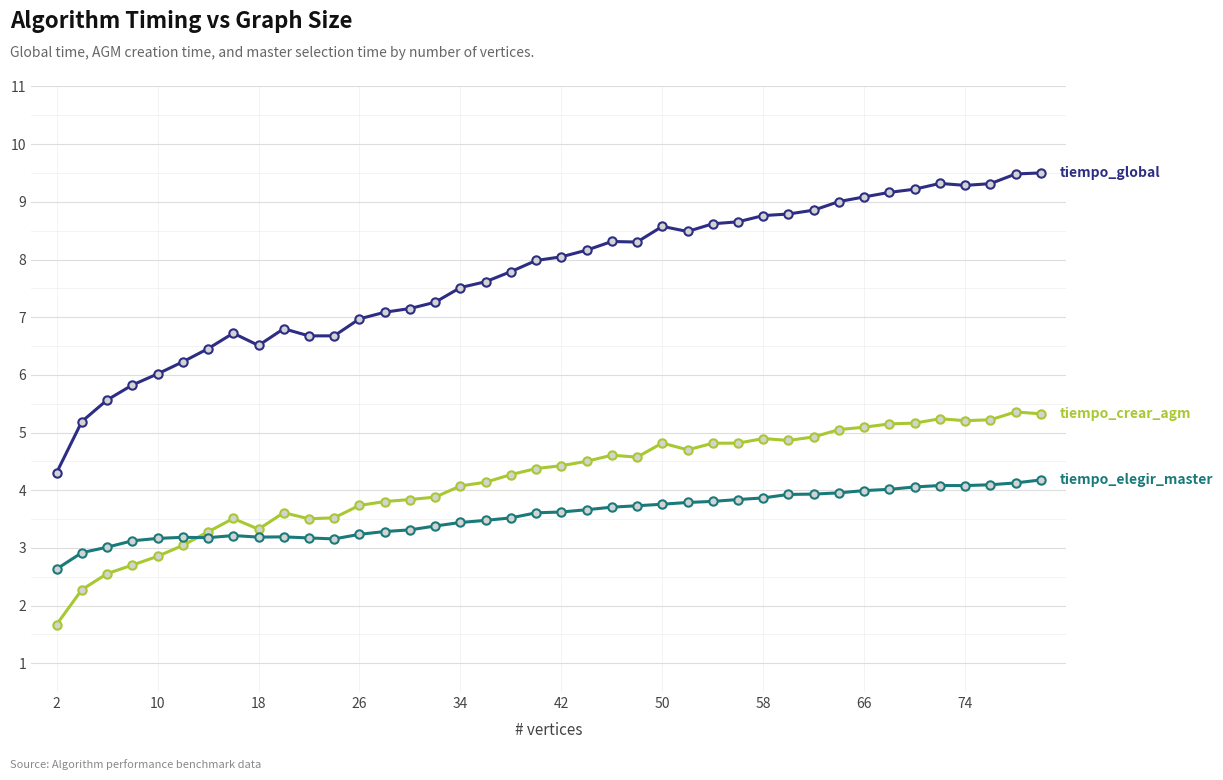

What is the greatest value displayed?

9.5